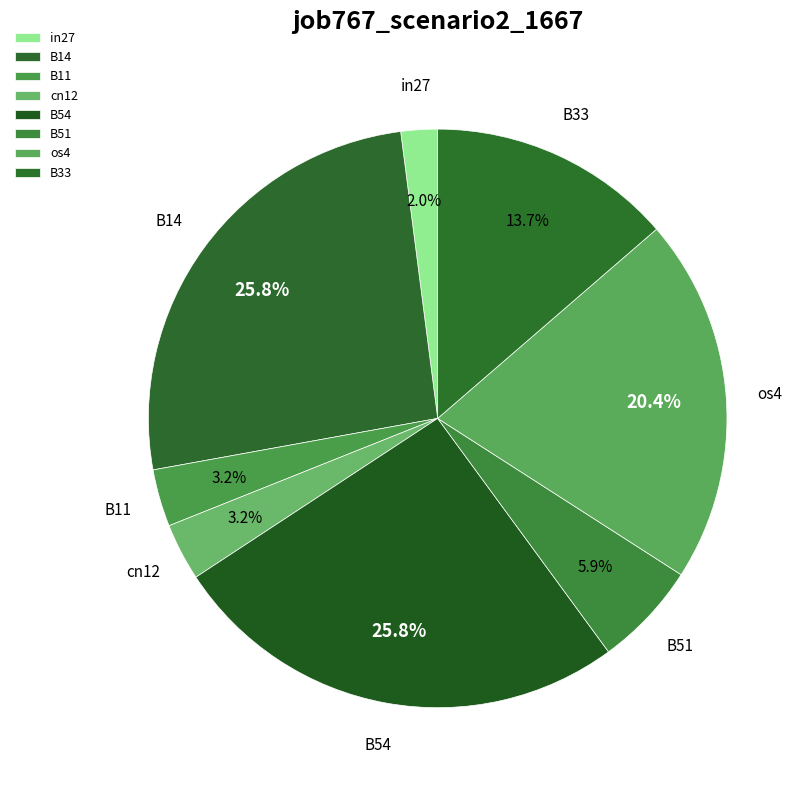

Does B33 represent more than half of the total?

No